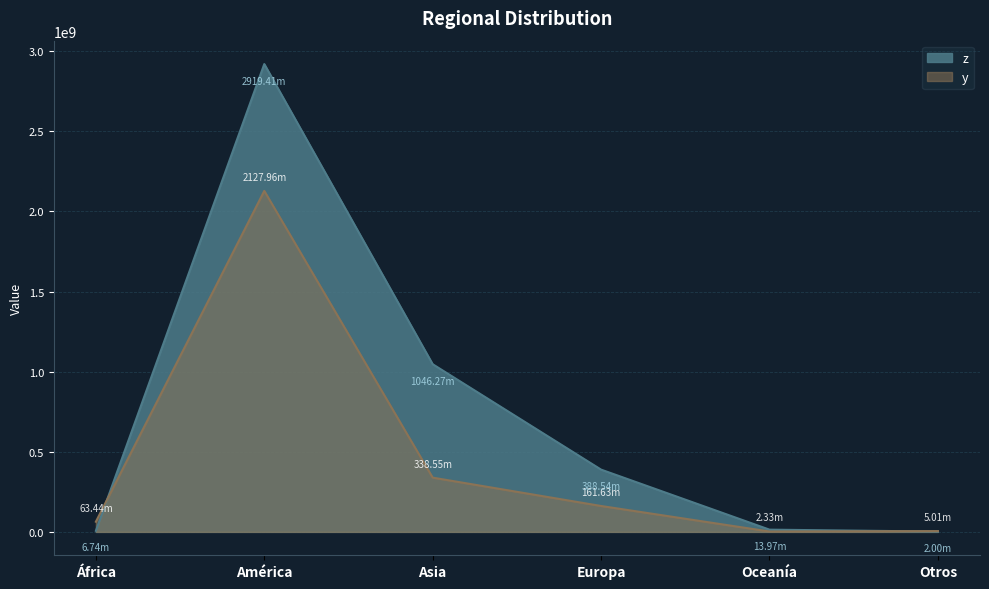

The y series shows 2127958689 at América. True or false?

True